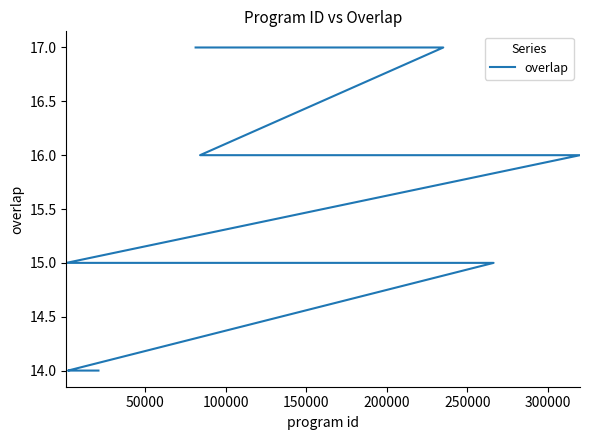

What is the value of the 18th point from the left?

15